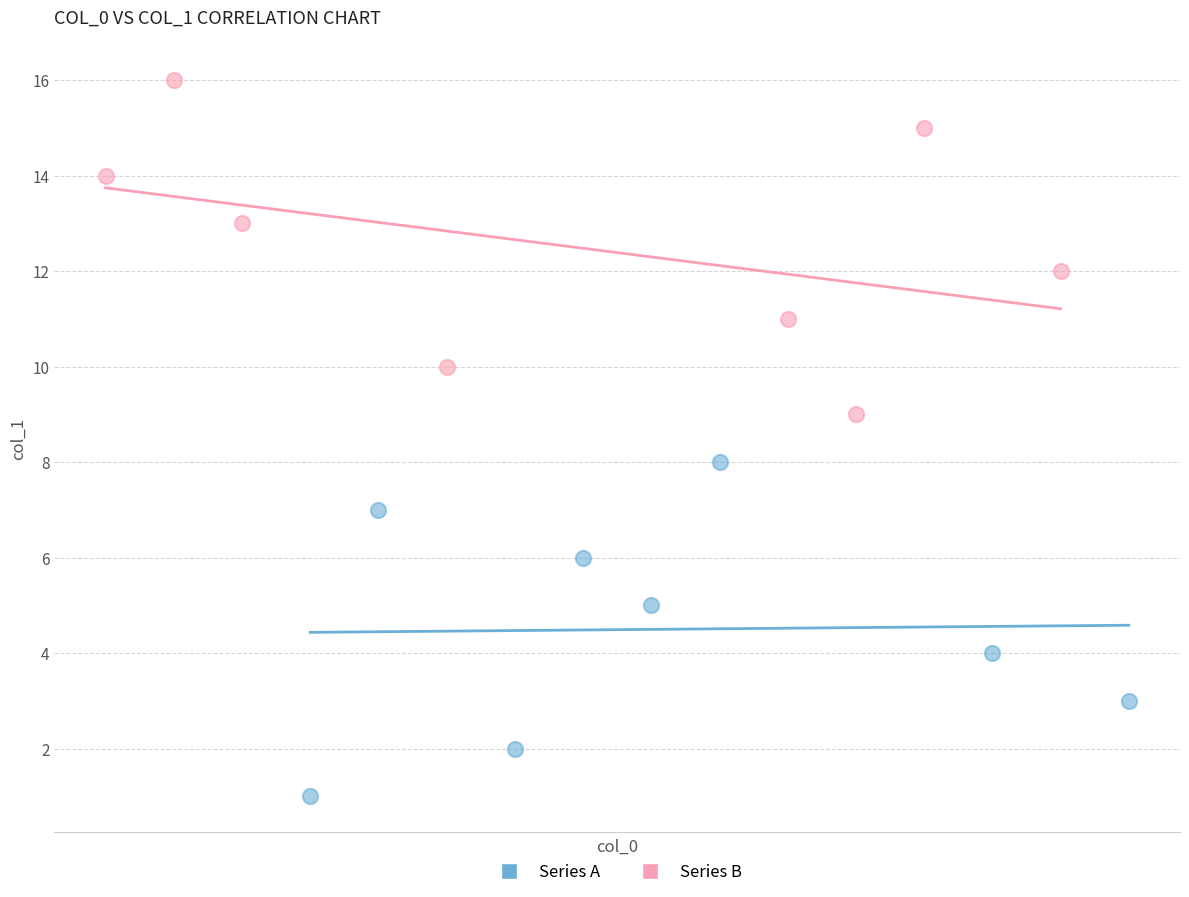

Which series reaches the minimum Y coordinate?

Series A